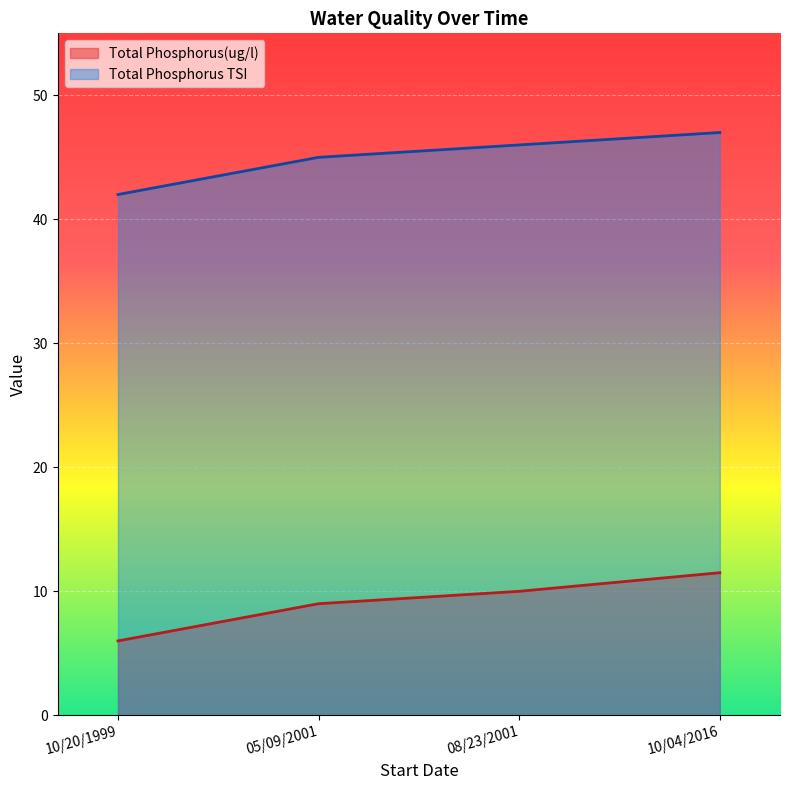

Count the number of data series in this chart.

2